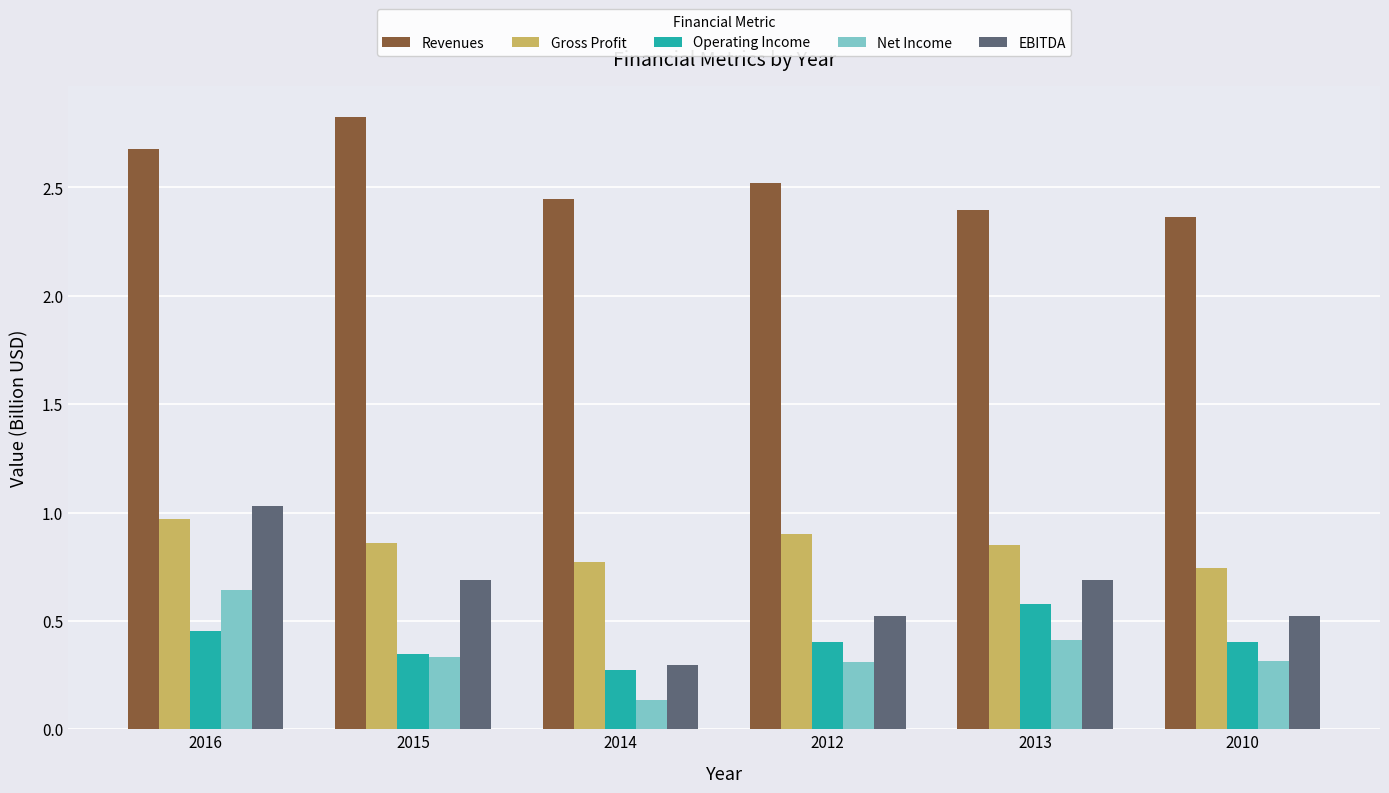

At which label is EBITDA closest to 0?

2014